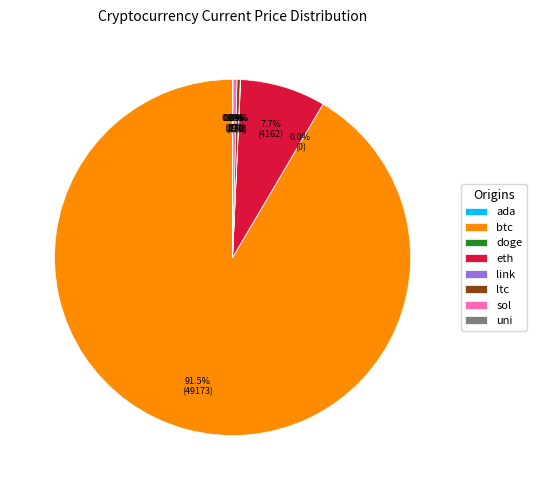

Which category has the biggest portion of the pie?

btc